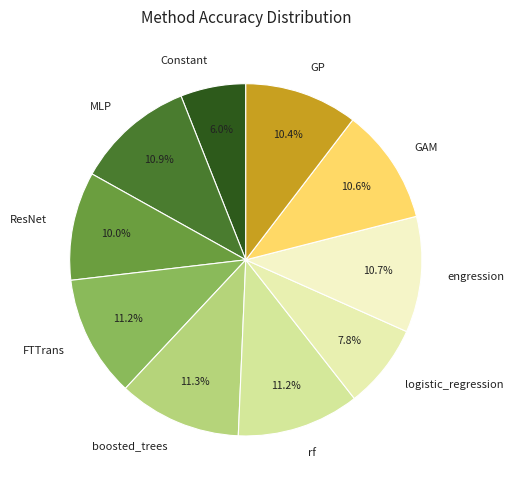

Which slice is the smallest?

Constant